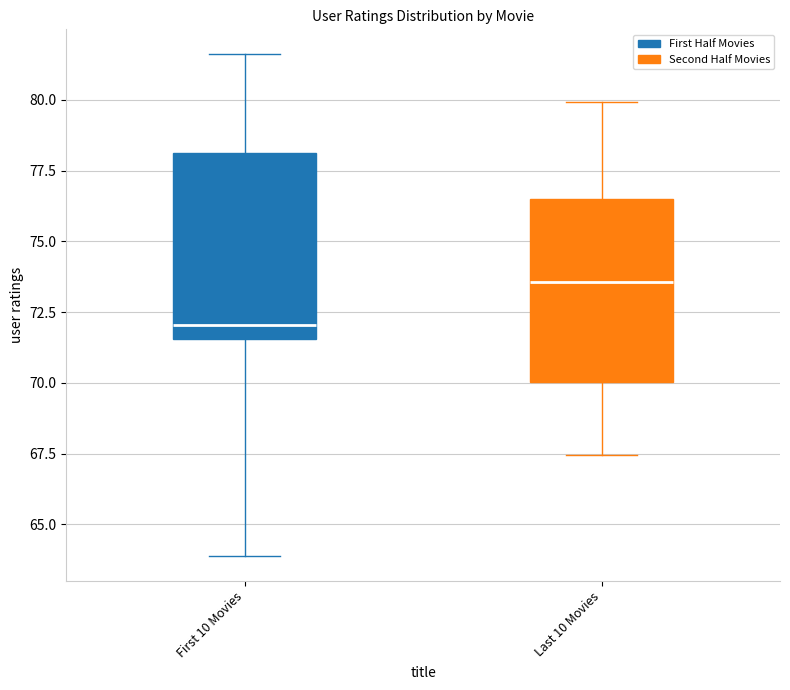

Which box's median line is the highest?

Last 10 Movies